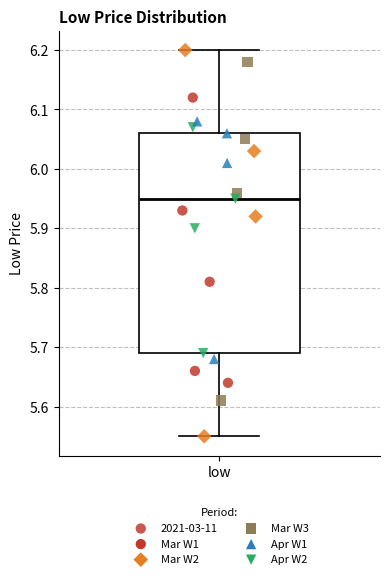

Transcribe this box plot: give where the median line is, the range the box spans, and where the two whiskers end, as read against the y-axis. The values are not printed on the chart, so give them approximately, as read against the axis.

median 5.95, box 5.69 to 6.06, whiskers 5.55 to 6.20